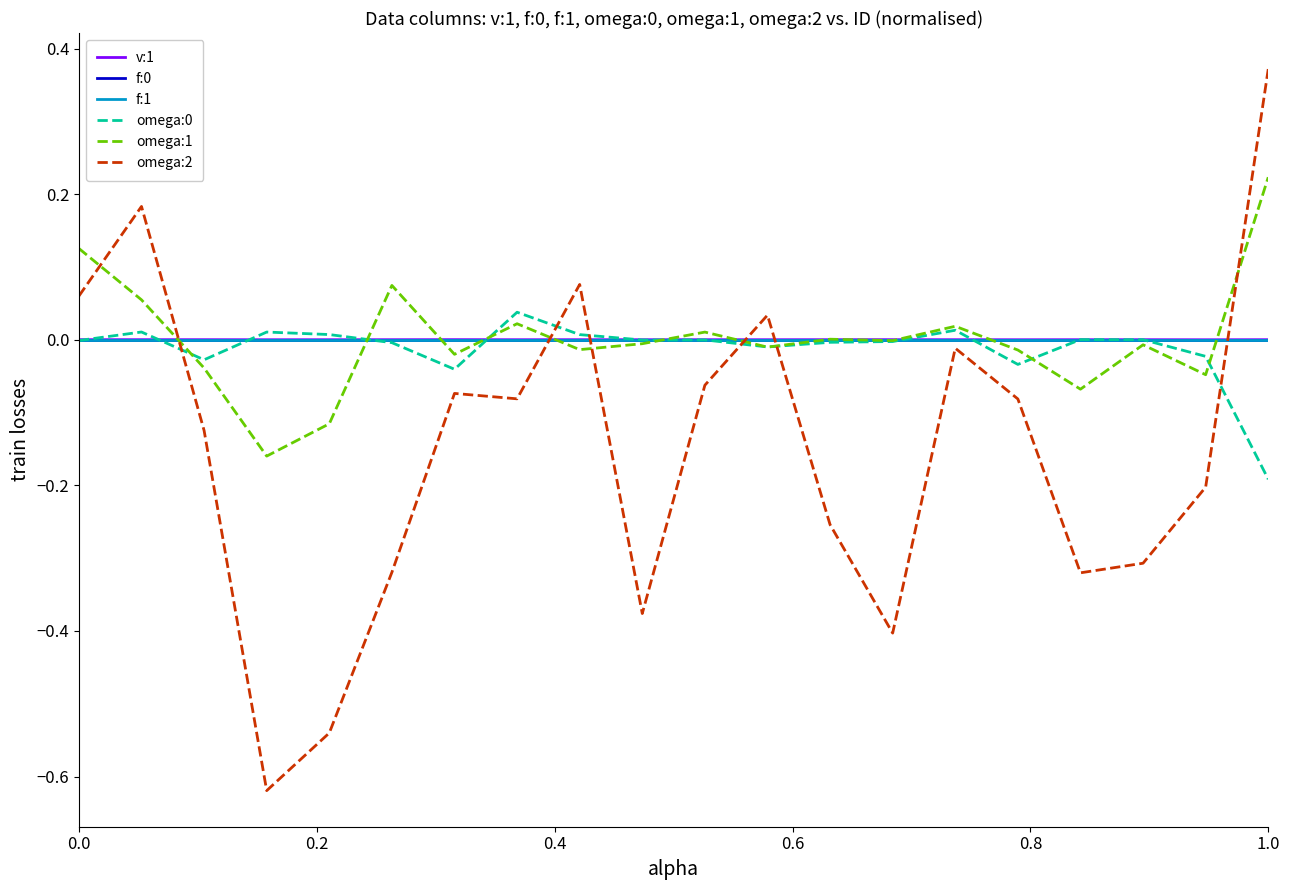

In omega:1, how many points are higher than both neighbors (excluding endpoints)?

6